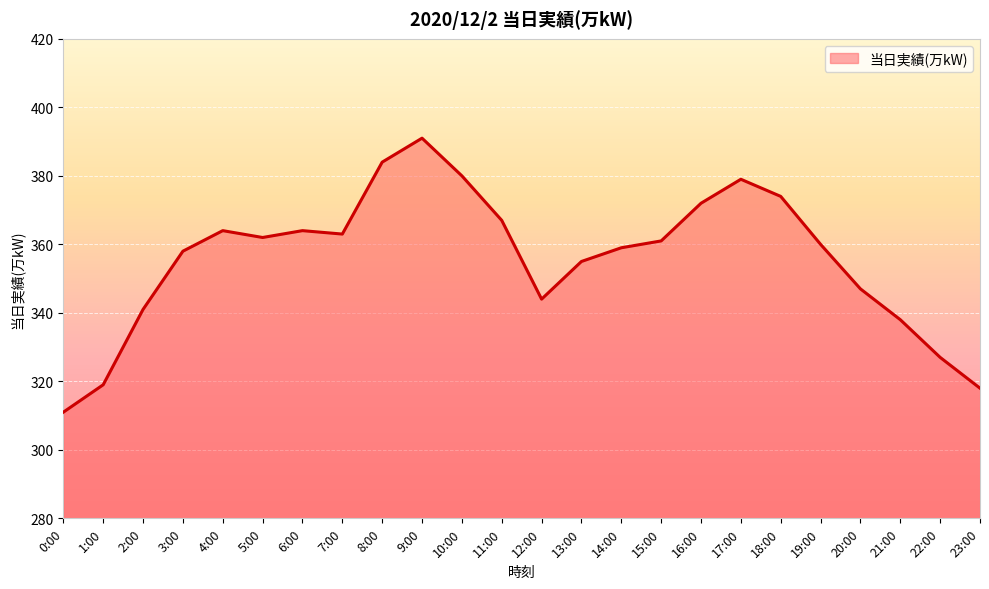

What is the difference between the values at 21:00 and 4:00?

26